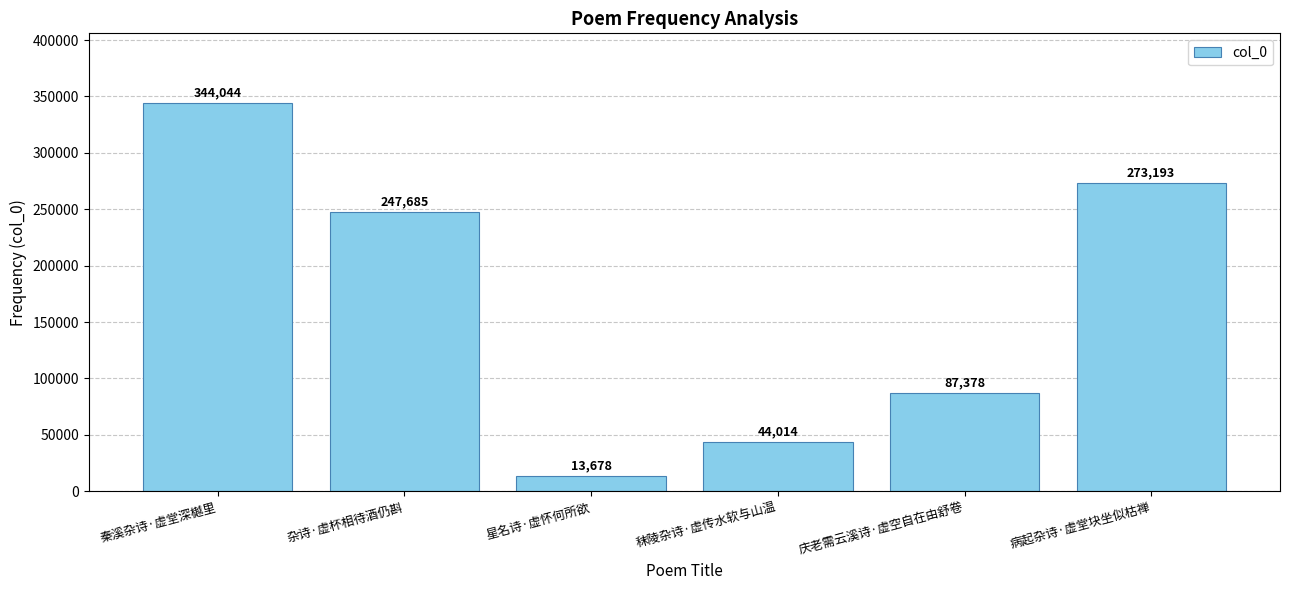

What is the sum of all values?

1009992